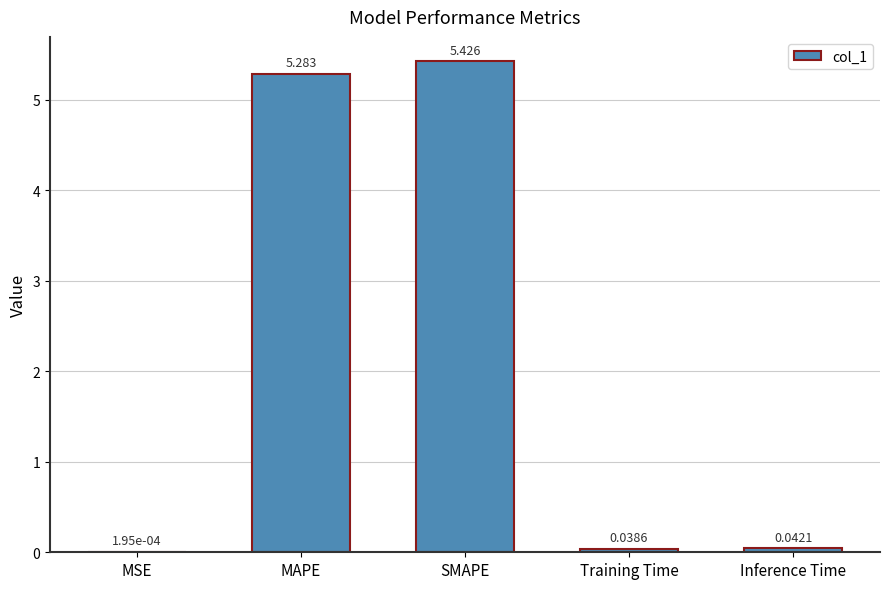

Which label corresponds to the largest value in the chart?

SMAPE